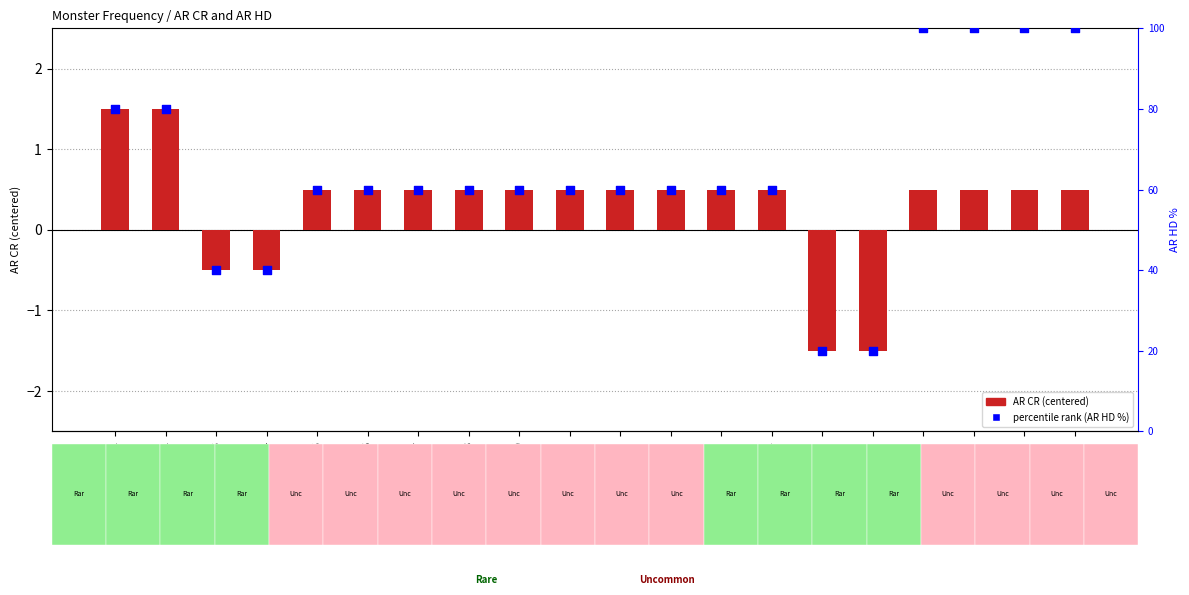

Which series has the widest spread of Y values?

percentile rank (AR HD %)